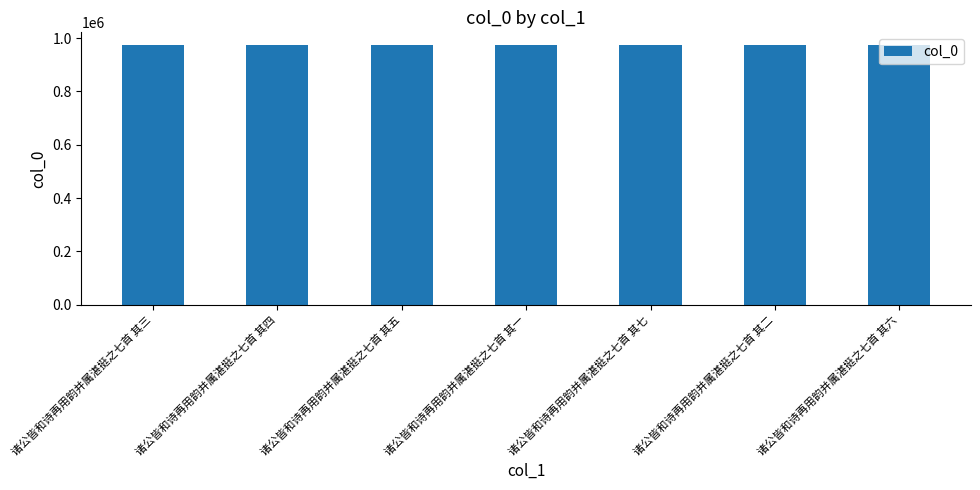

What is the greatest value displayed?

973193